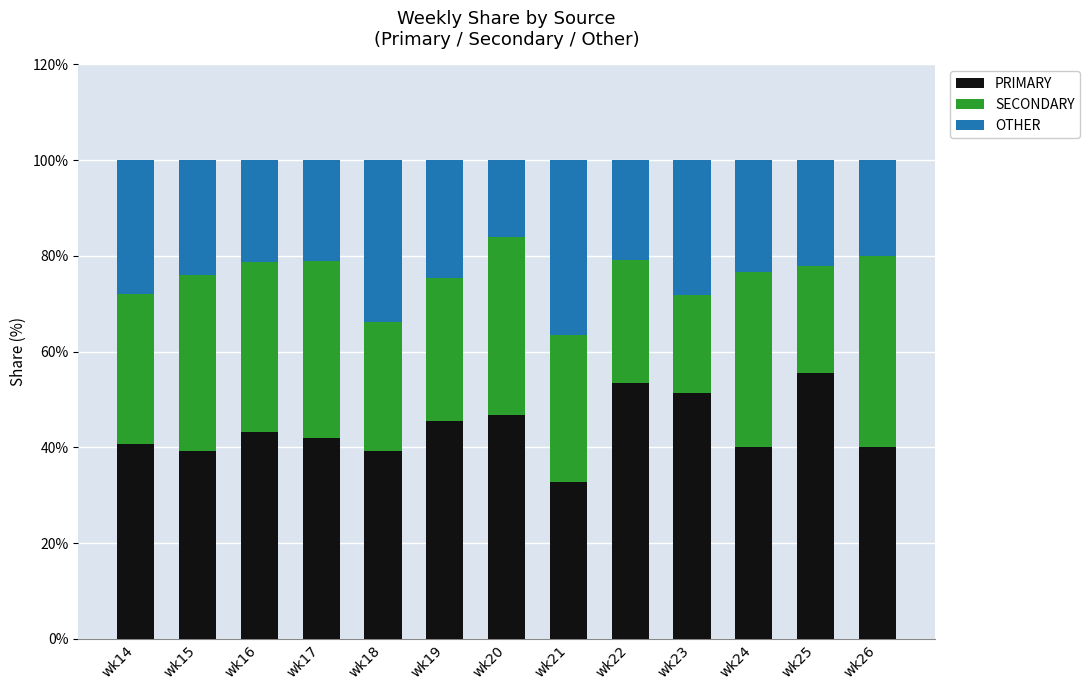

What is the minimum value for PRIMARY?

32.7